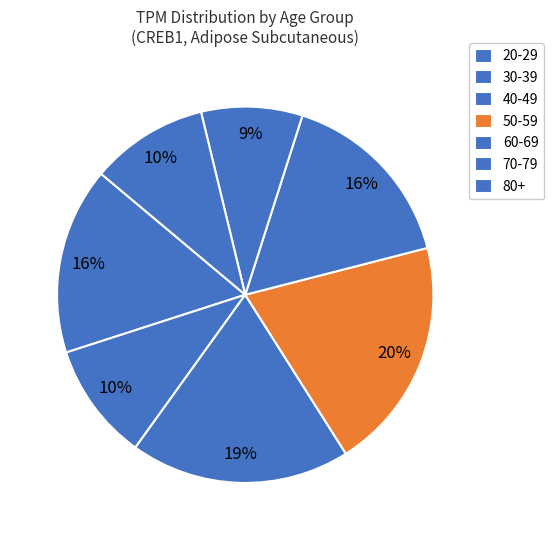

Count the number of slices in the pie.

7